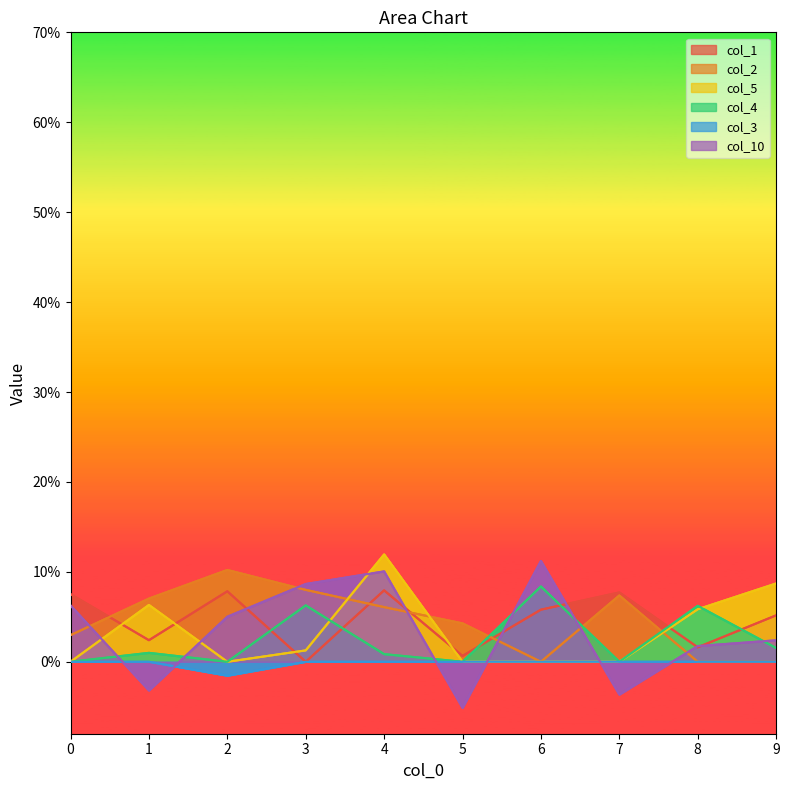

At how many categories does at least one series exceed 0?

10